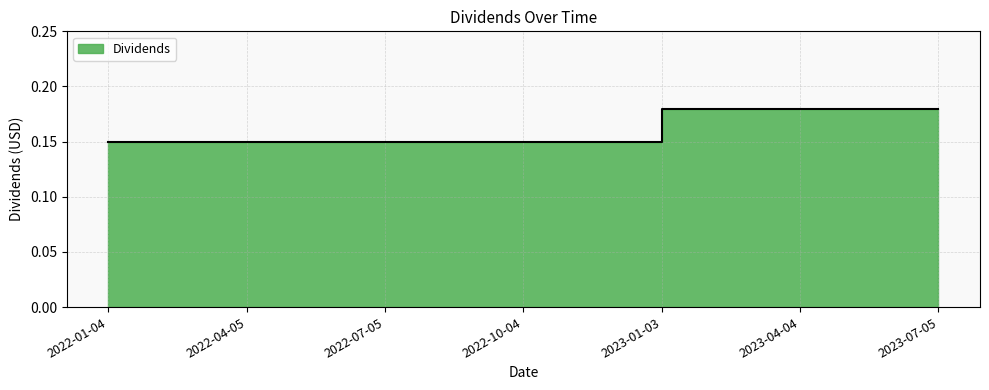

List the labels in order of value, largest first.

2023-01-03, 2023-04-04, 2023-07-05, 2022-01-04, 2022-04-05, 2022-07-05, 2022-10-04